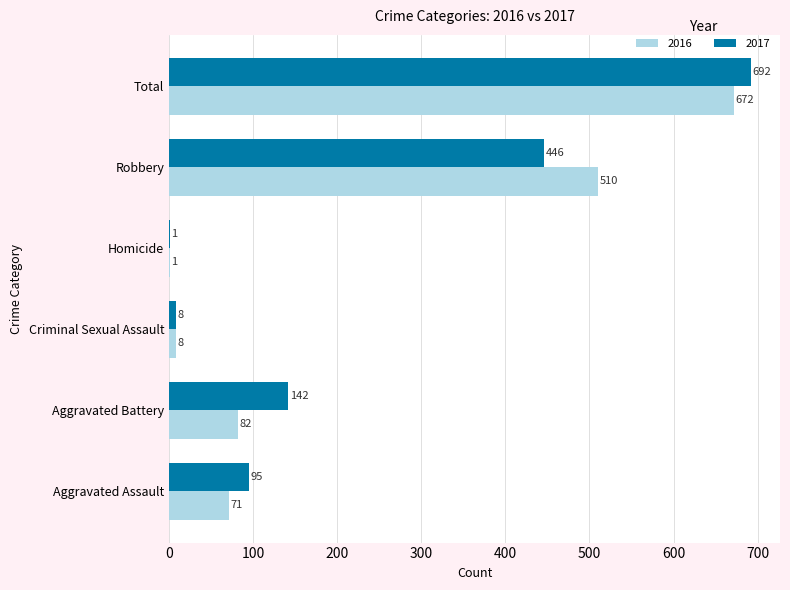

Which series has the largest range (max minus min)?

2017